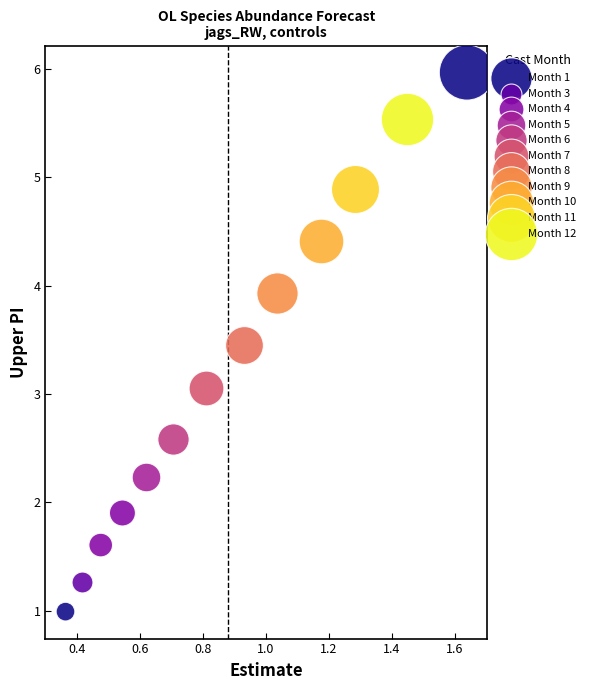

Which series reaches the maximum Y coordinate?

Month 1